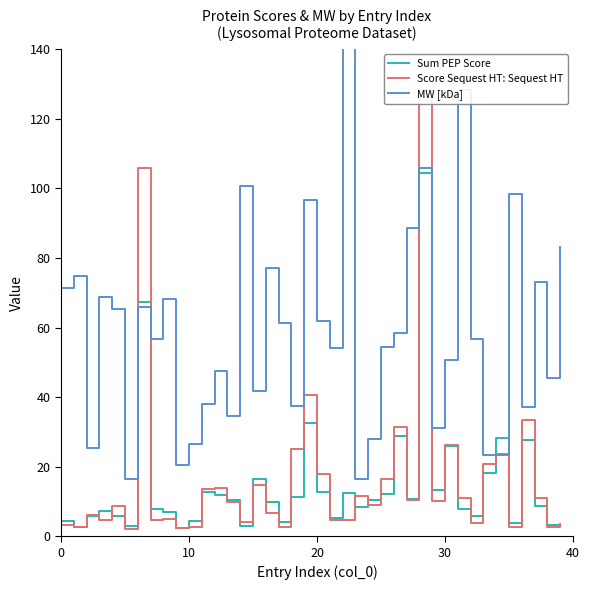

How many data points does each series have?

40